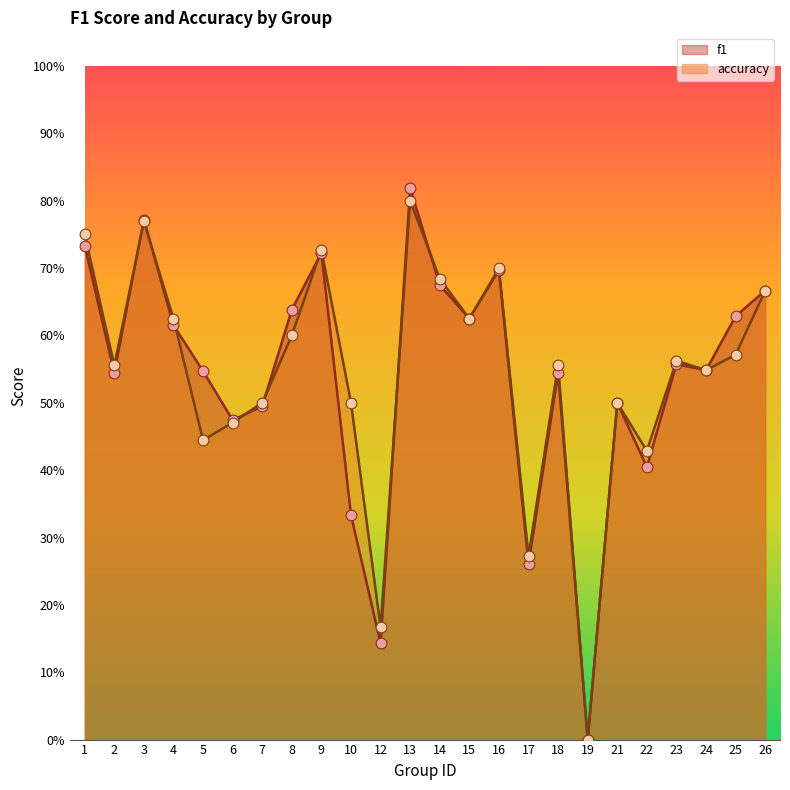

What are all the series names shown in the legend?

f1, accuracy